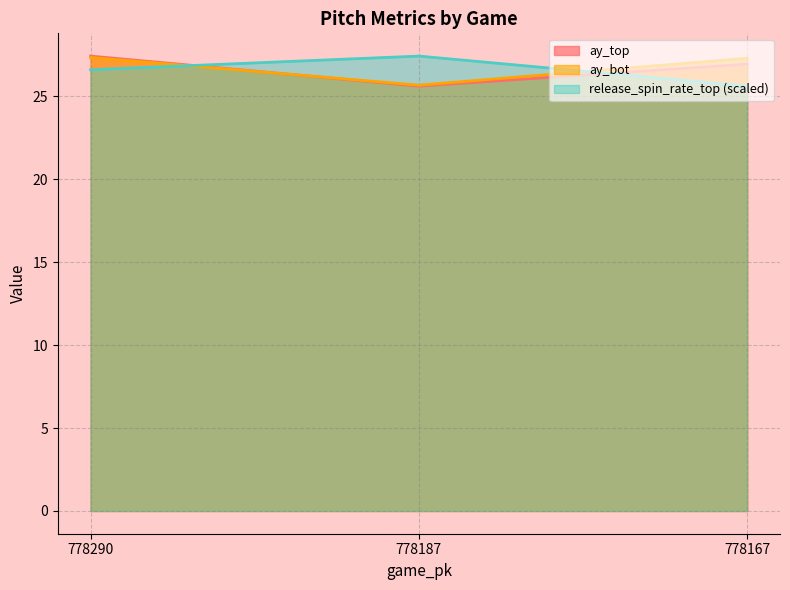

Does the chart have visible grid lines?

Yes